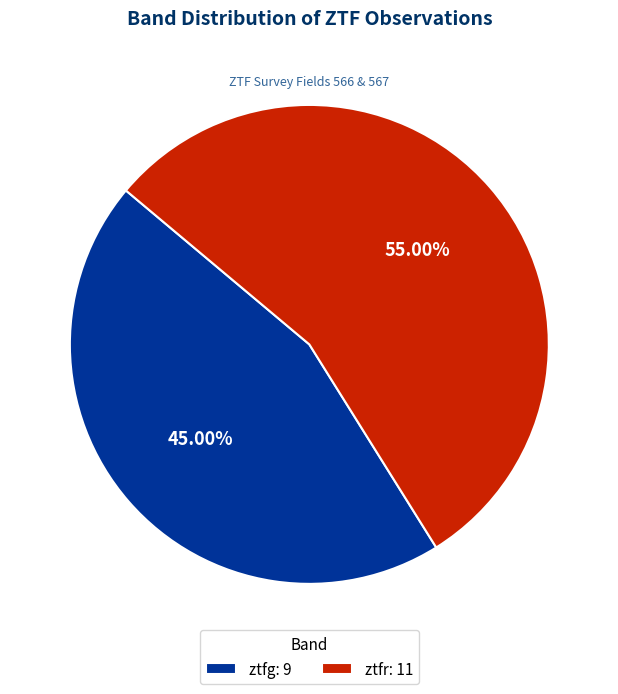

Count the number of slices in the pie.

2